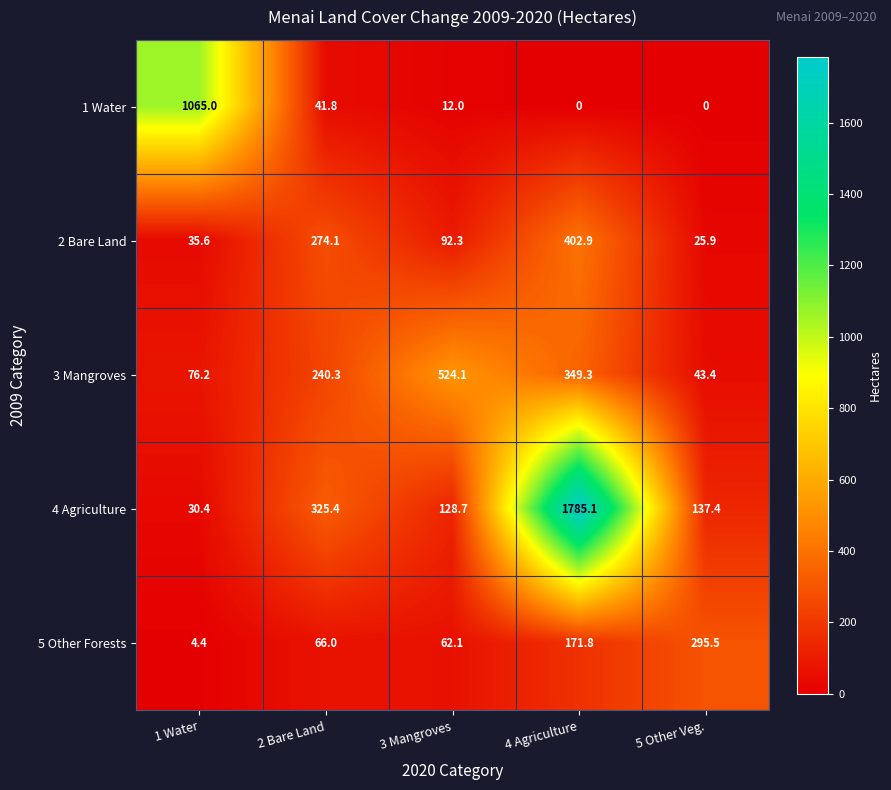

Rank the series by their maximum value, from lowest to highest.

5 Other Forests, 2 Bare Land, 3 Mangroves, 1 Water, 4 Agriculture